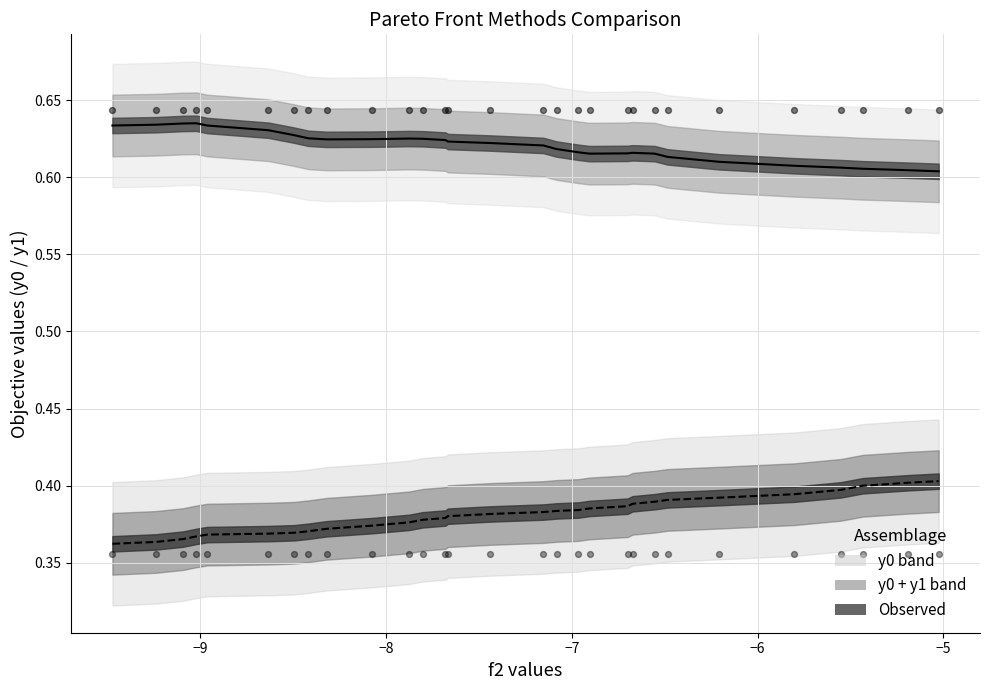

At how many categories does at least one series exceed 0?

29